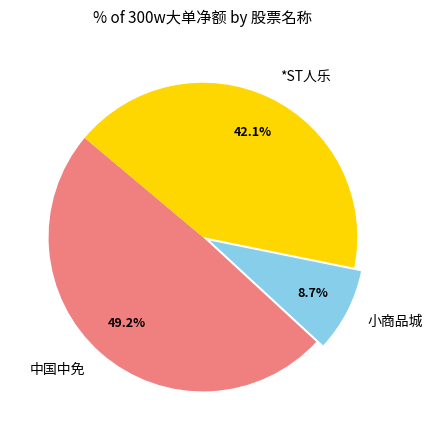

Which has a higher value, 小商品城 or 中国中免?

中国中免